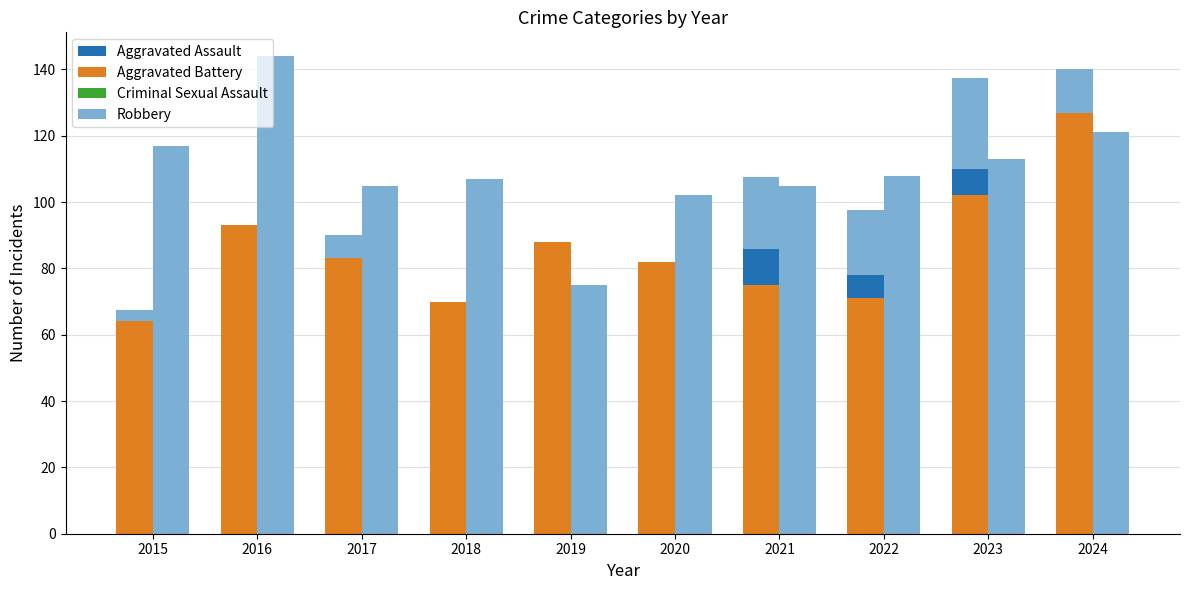

How many bars are there in each group?

4